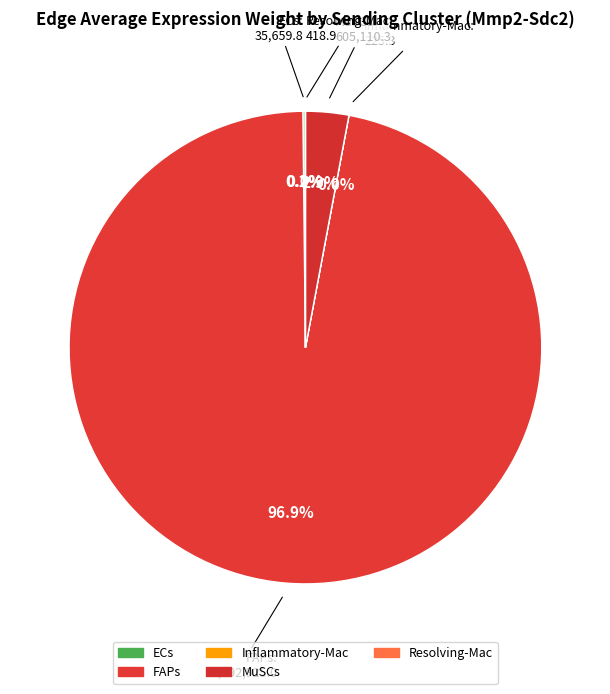

Is it true that Inflammatory-Mac is 0% of the pie?

True